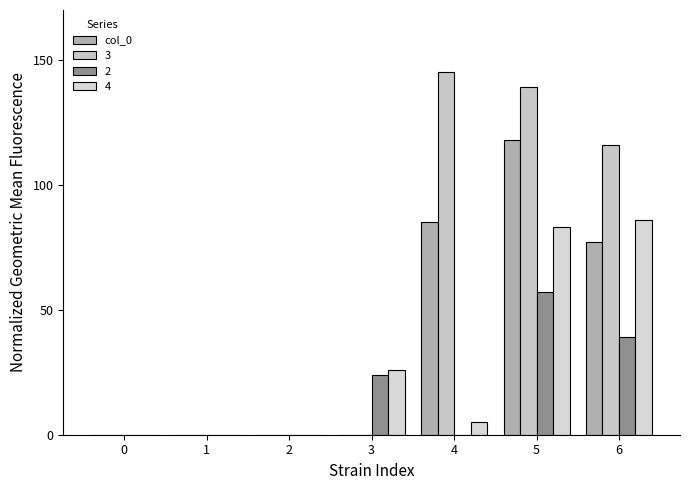

Which has a higher value, 6 or 0?

6